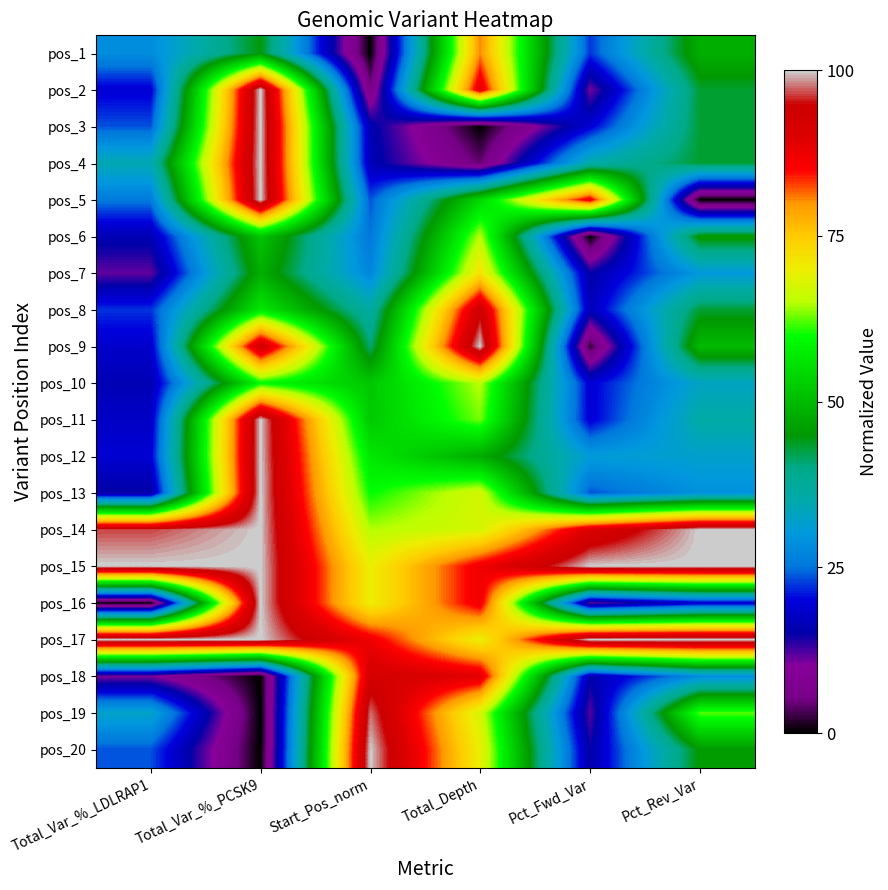

What is the total value across all series at Pct_Fwd_Var?

646.0